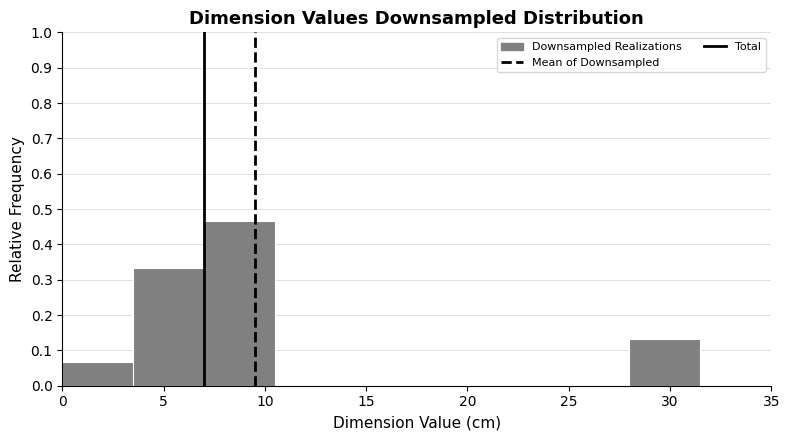

Reading left to right, list every bar in this chart as the range it spans on the x-axis followed by its height. The values are not printed on the chart, so give them approximately, as read against the axis.

0.0 to 3.5: 0.07
3.5 to 7.0: 0.33
7.0 to 10.5: 0.47
10.5 to 14.0: 0
14.0 to 17.5: 0
17.5 to 21.0: 0
21.0 to 24.5: 0
24.5 to 28.0: 0
28.0 to 31.5: 0.13
31.5 to 35.0: 0